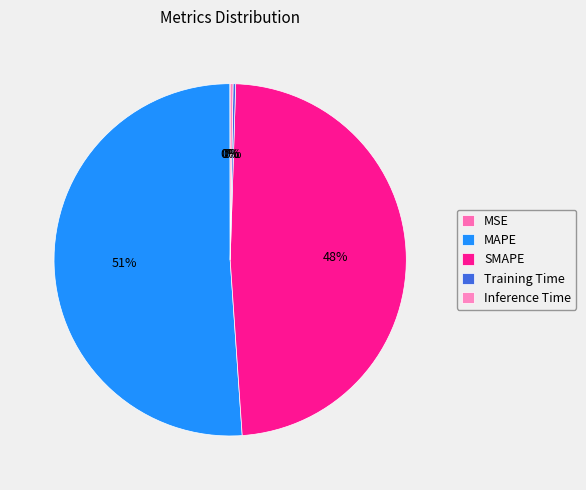

How much of the chart is everything except Training Time?

99.8%